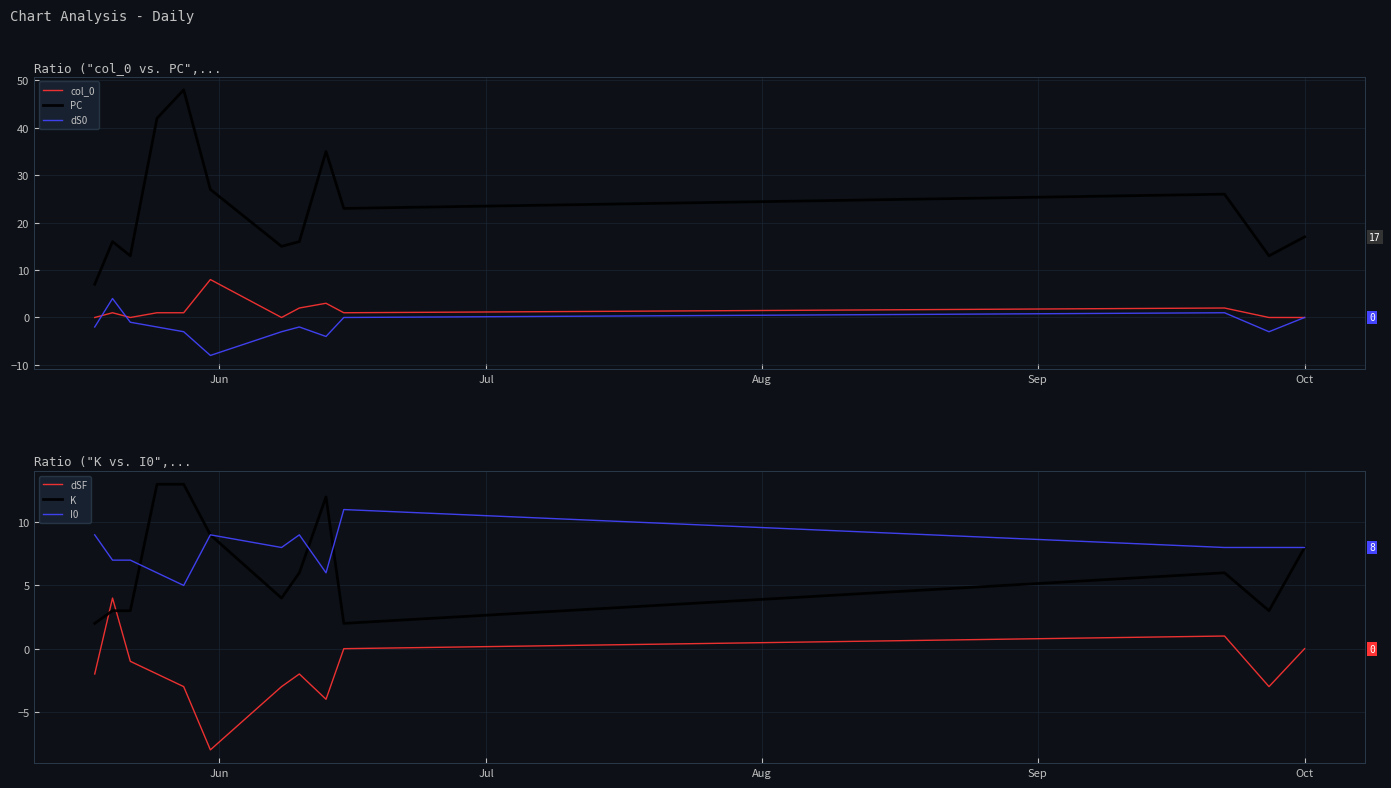

What is the highest value of the PC series?

48